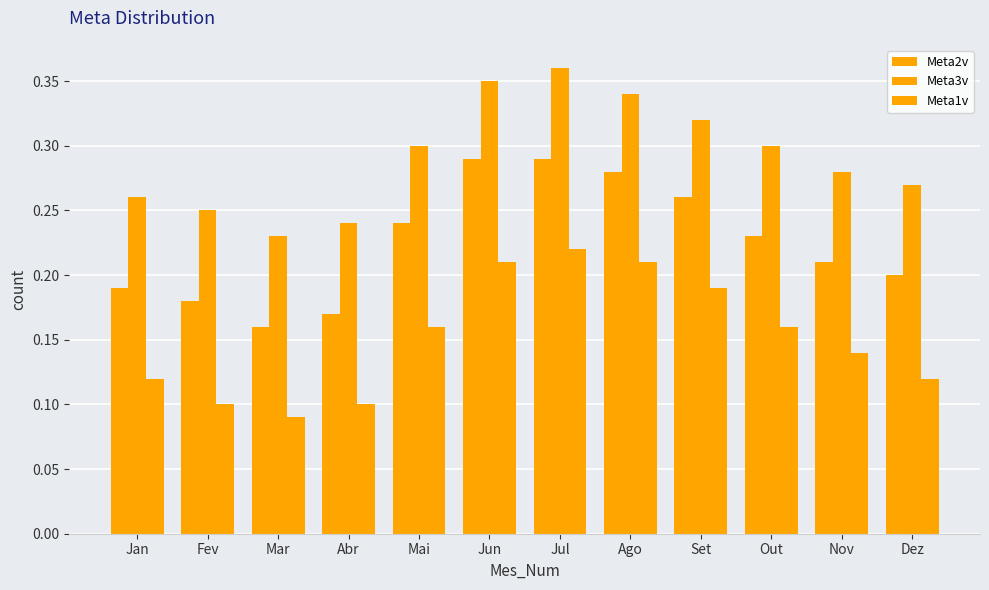

Does the chart contain stacked bars?

No